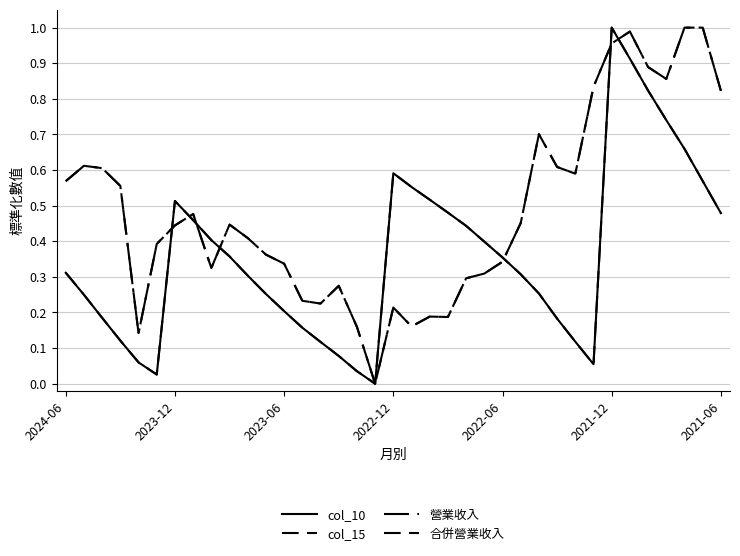

Is this an area chart (filled region under the line)?

No